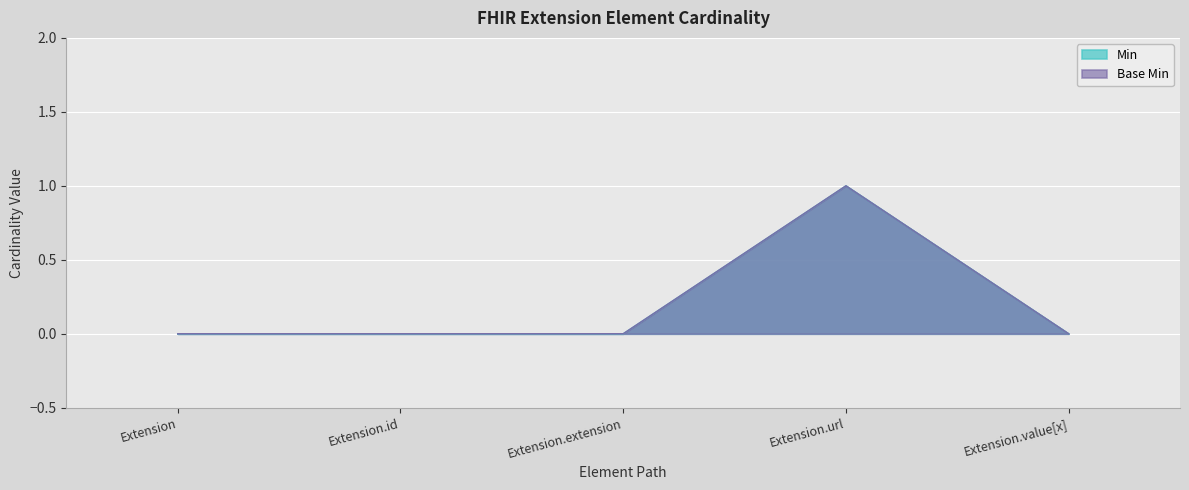

What is the label of the 2nd point from the left?

Extension.id